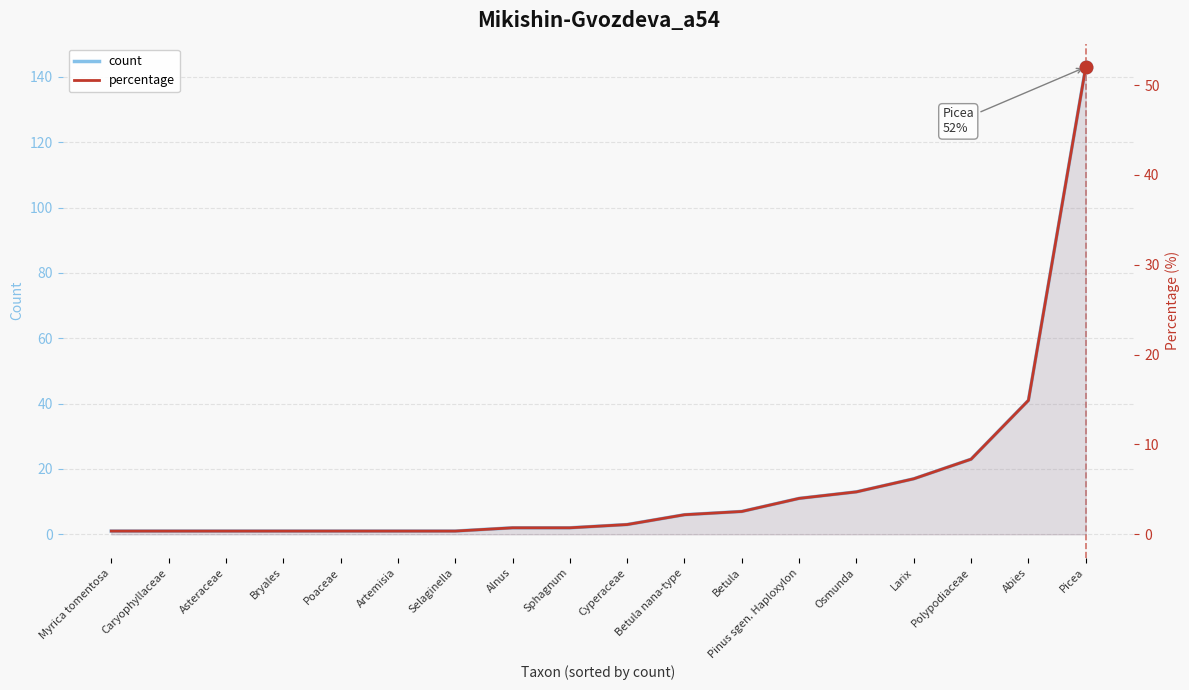

What position from the left is Abies?

17